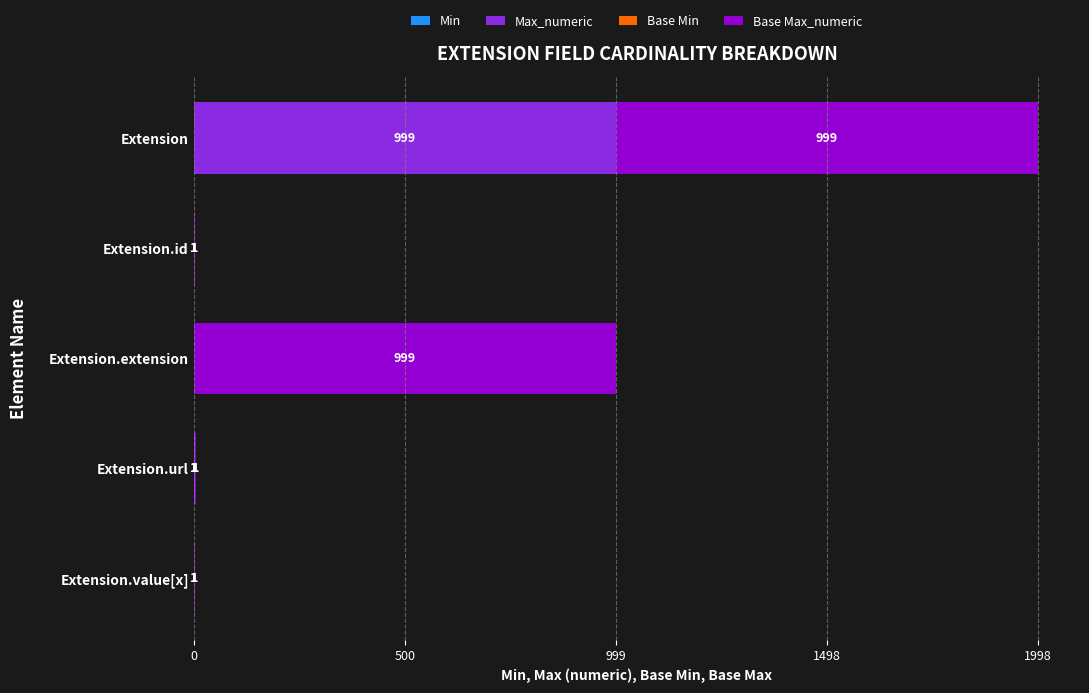

At which category is the sum across all series the highest?

Extension